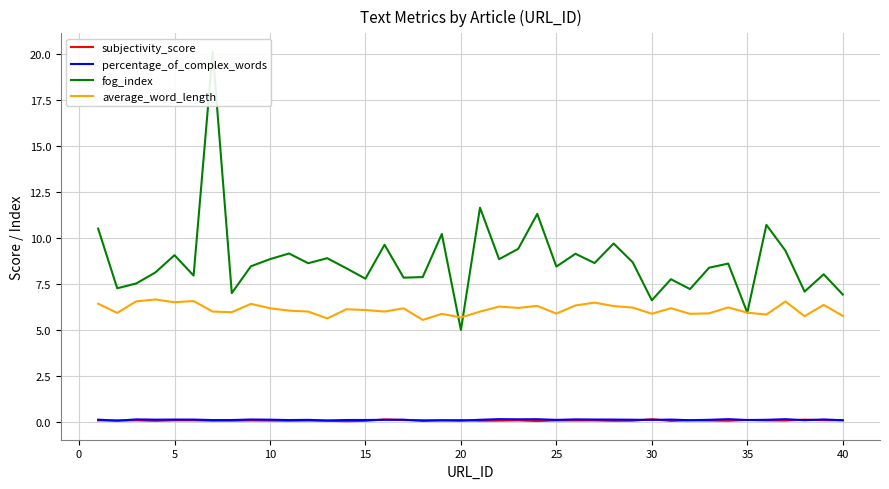

The value of subjectivity_score at 27 is 0.1. True or false?

False